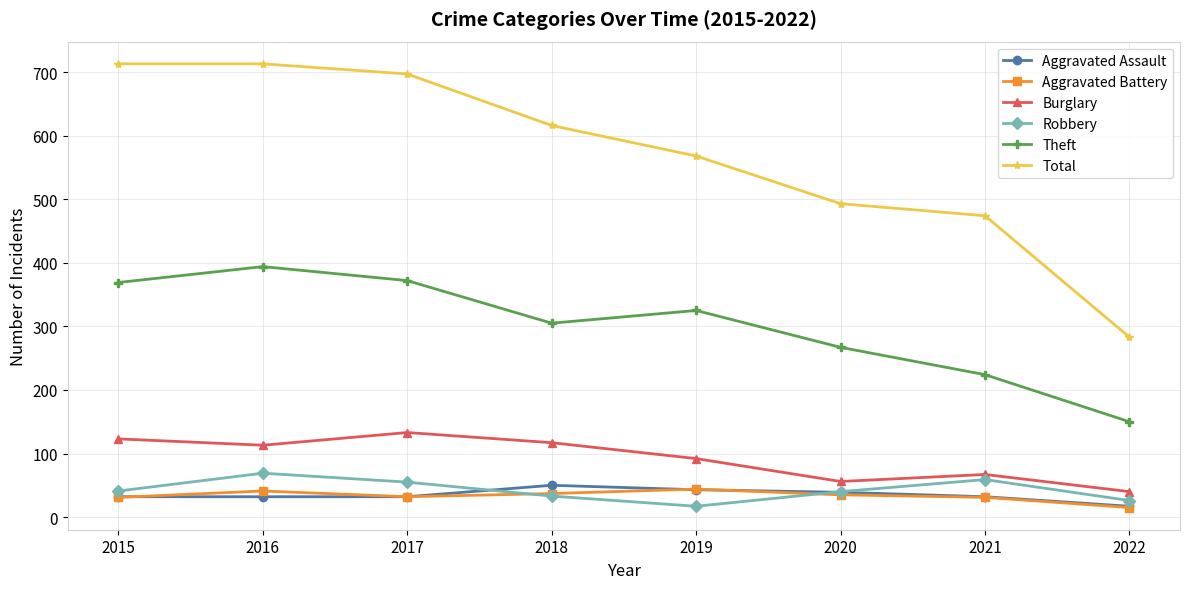

At which label is Burglary closest to 86?

2019